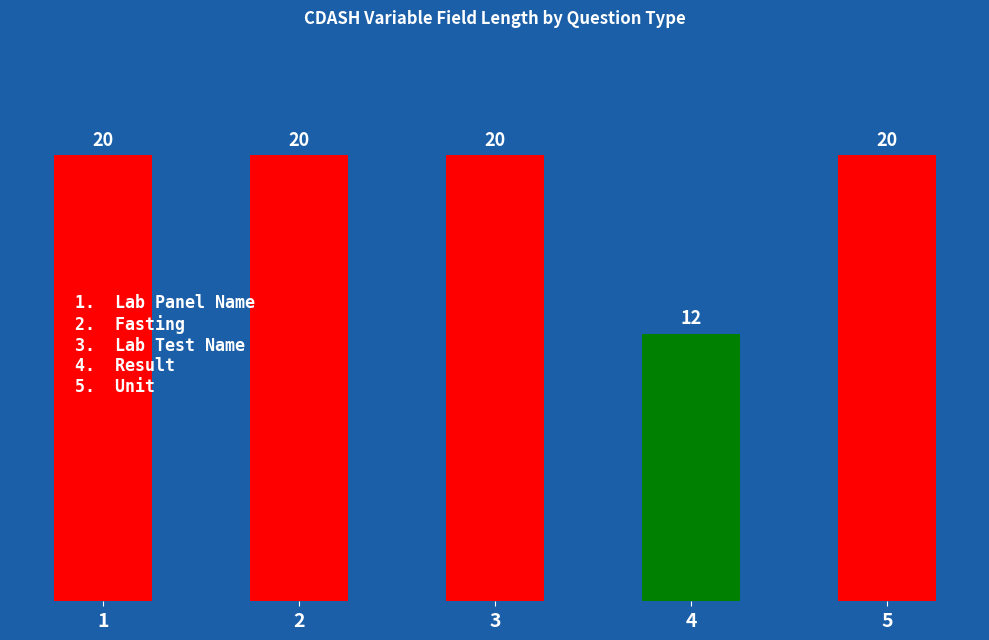

What is the value of the 5th bar from the left?

20